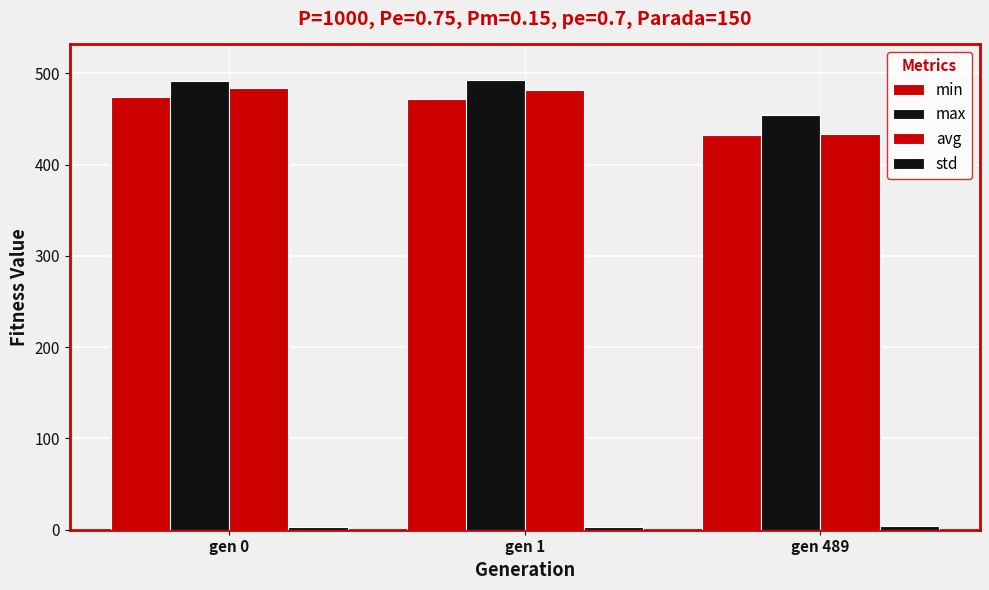

How many series are shown in this chart?

4